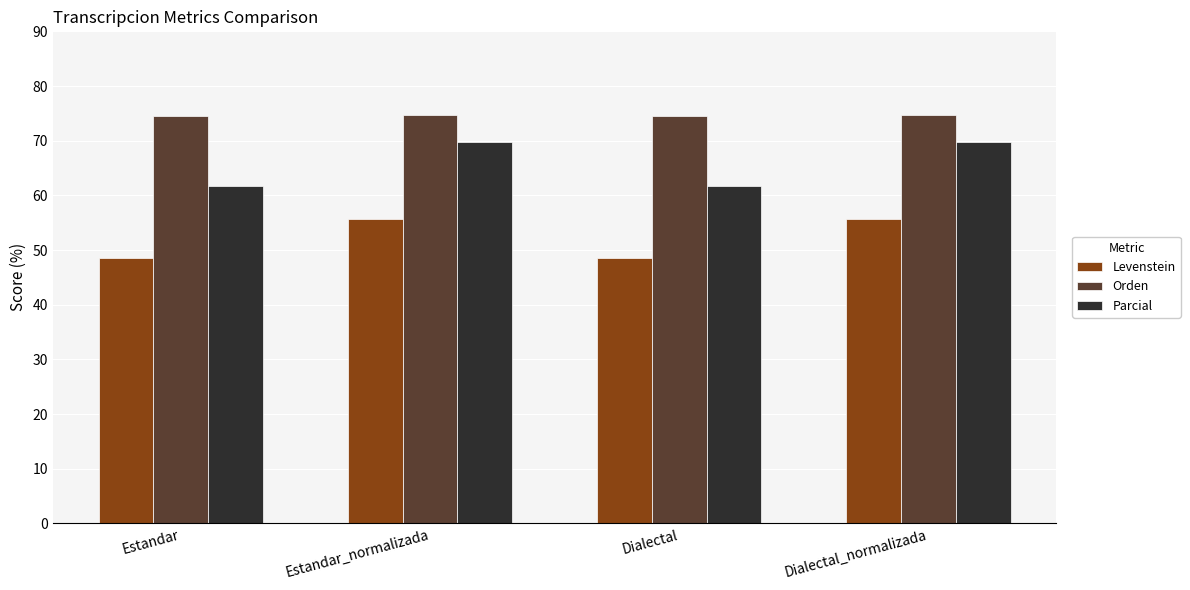

How many data points does each series have?

4